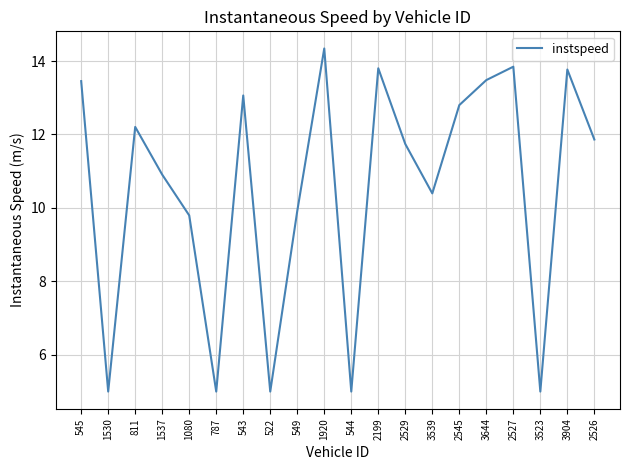

Which has a higher value, 3523 or 543?

543